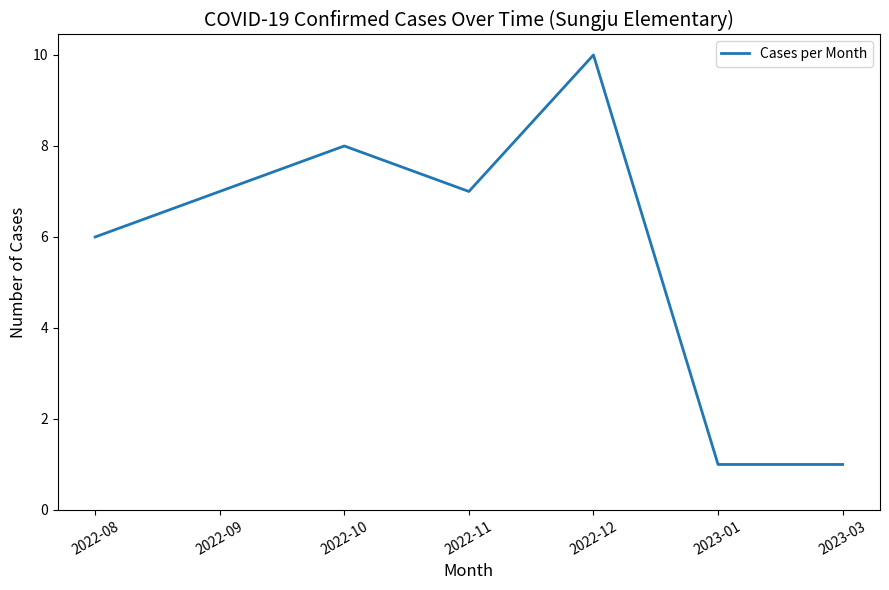

What is the difference between the values at 2022-08 and 2022-12?

4